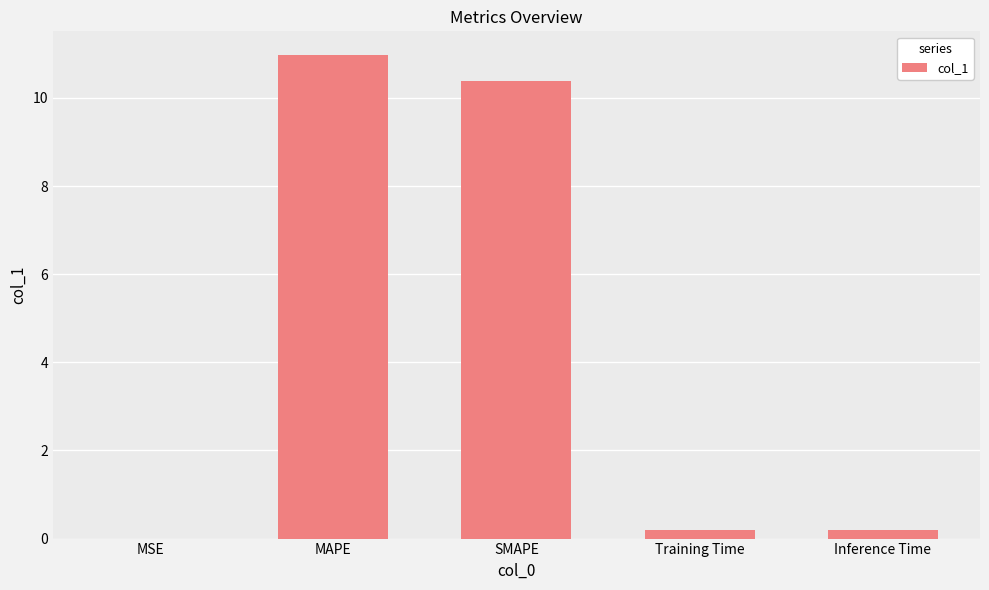

Which has a higher value, Training Time or MAPE?

MAPE